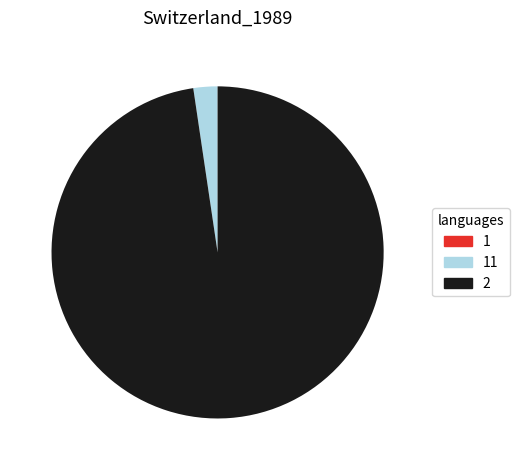

True or false: 2 accounts for 98% of the total.

True